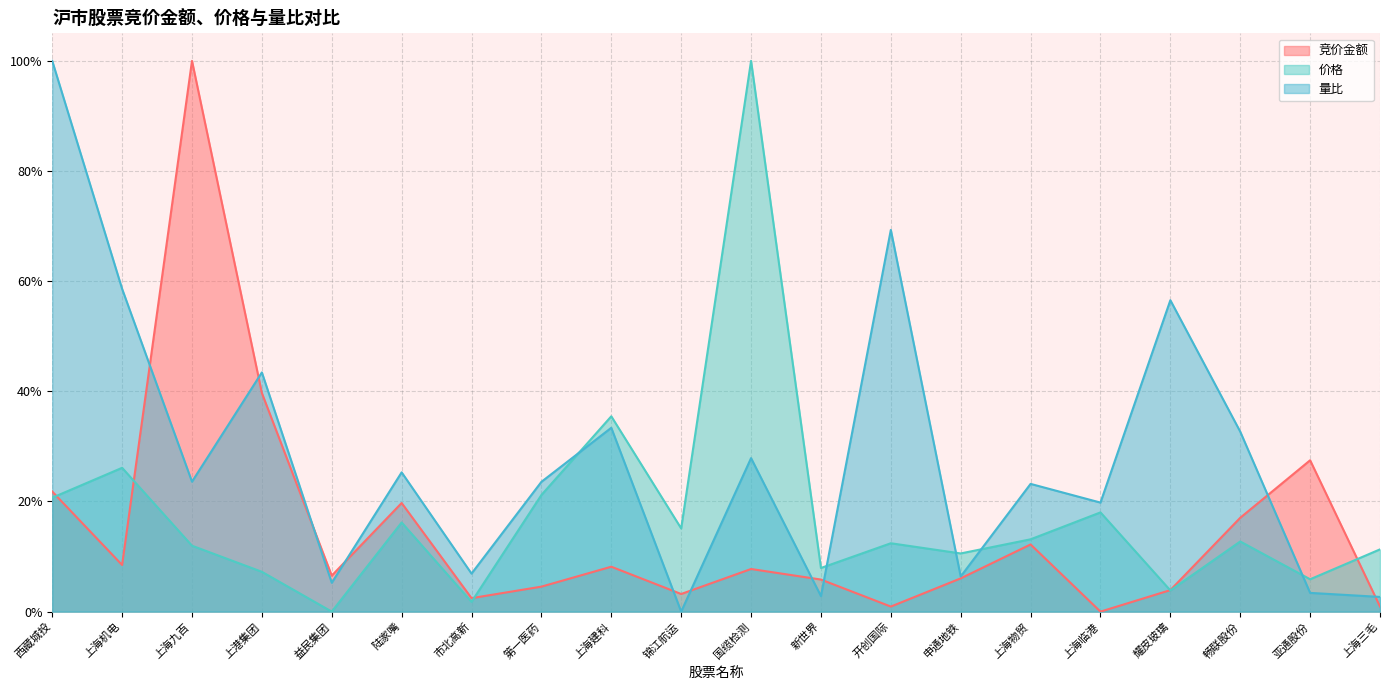

The 量比 series shows 0.3 at 西藏城投. True or false?

False